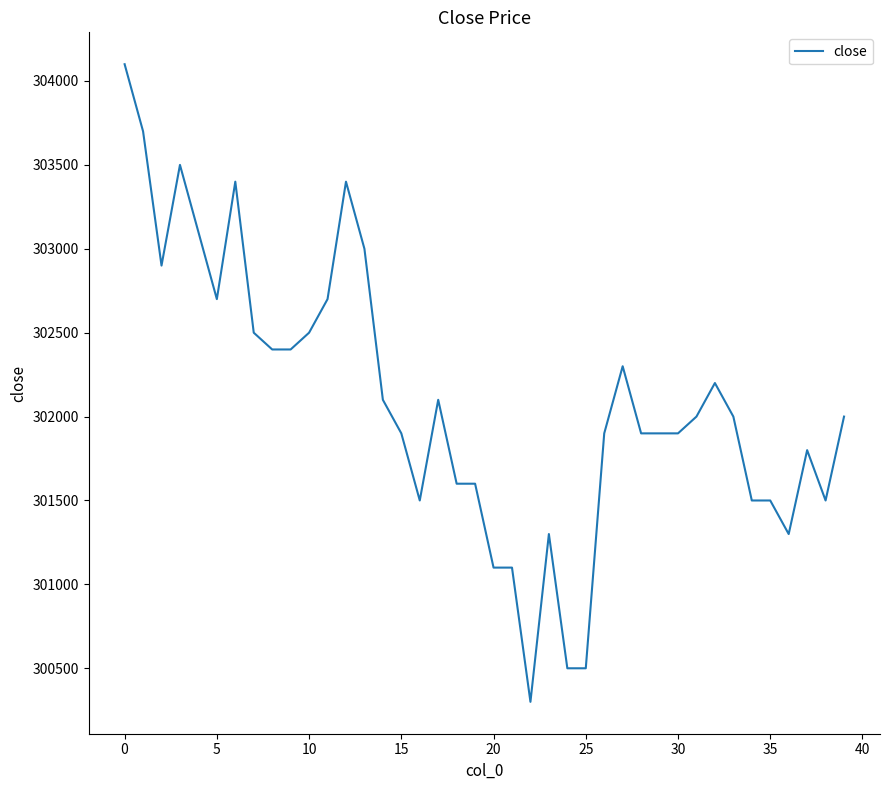

What is the difference between the maximum and minimum values?

3800